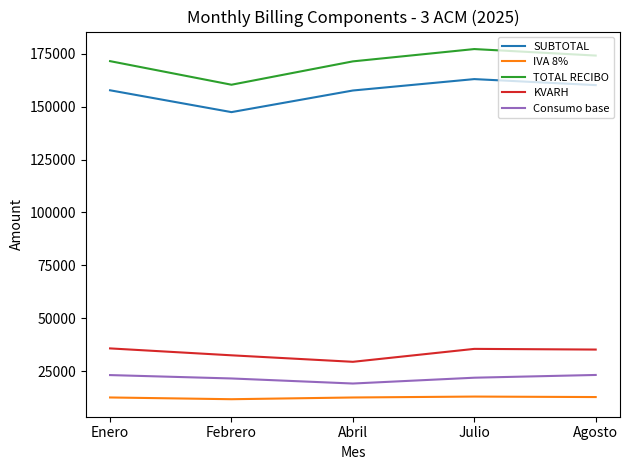

Rank the series by their maximum value, from highest to lowest.

TOTAL RECIBO, SUBTOTAL, KVARH, Consumo base, IVA 8%